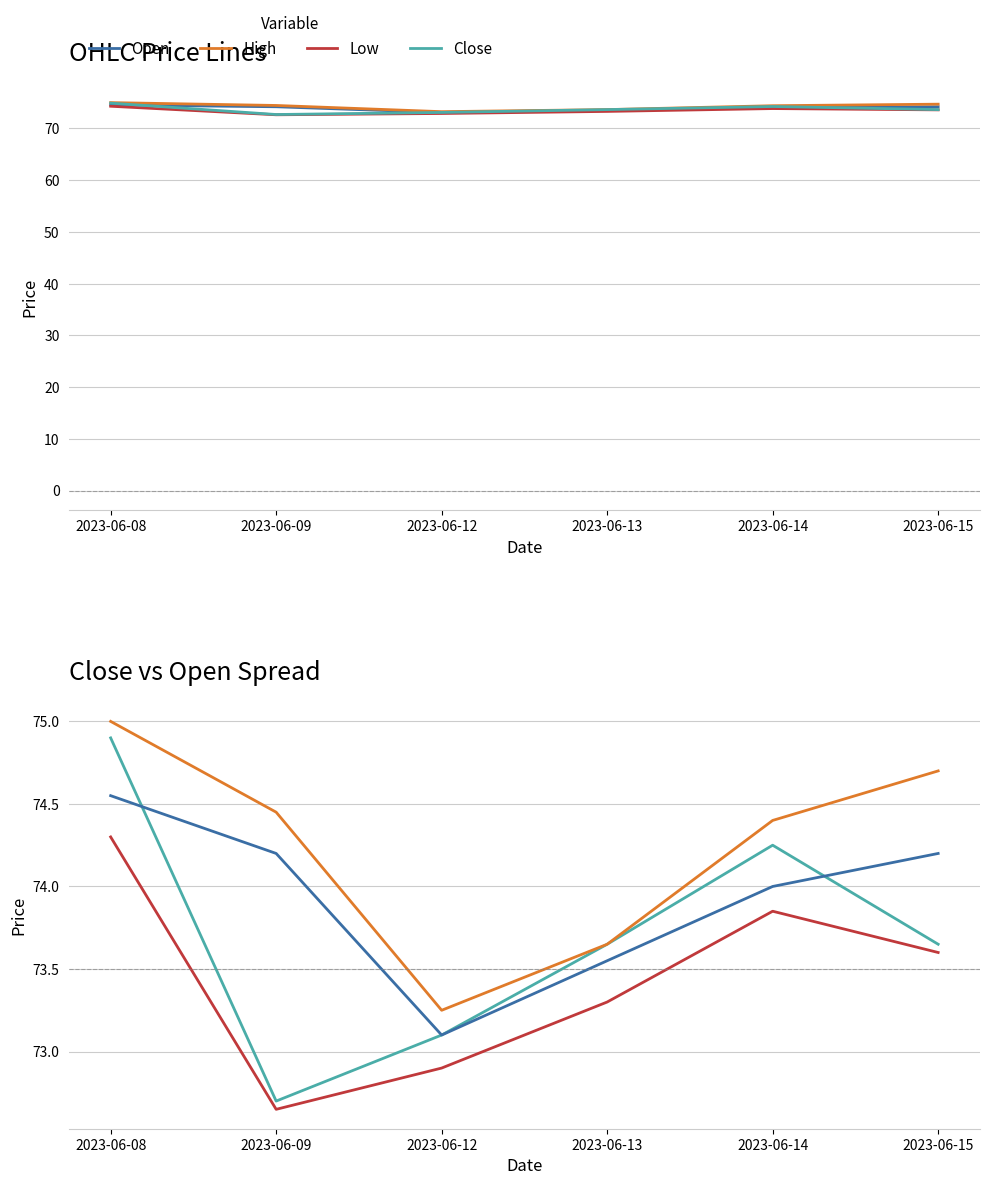

True or false: Close has more than 0 interior local peaks.

True